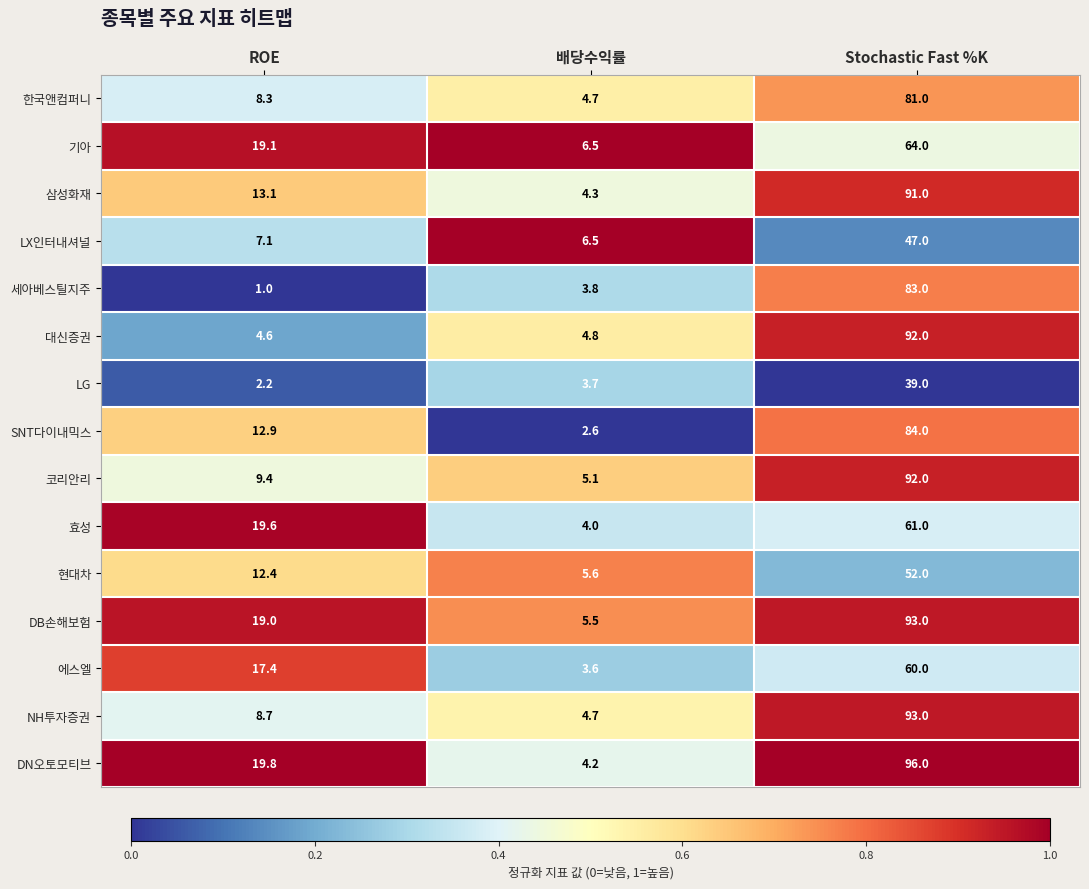

Count the number of categories in the chart.

3